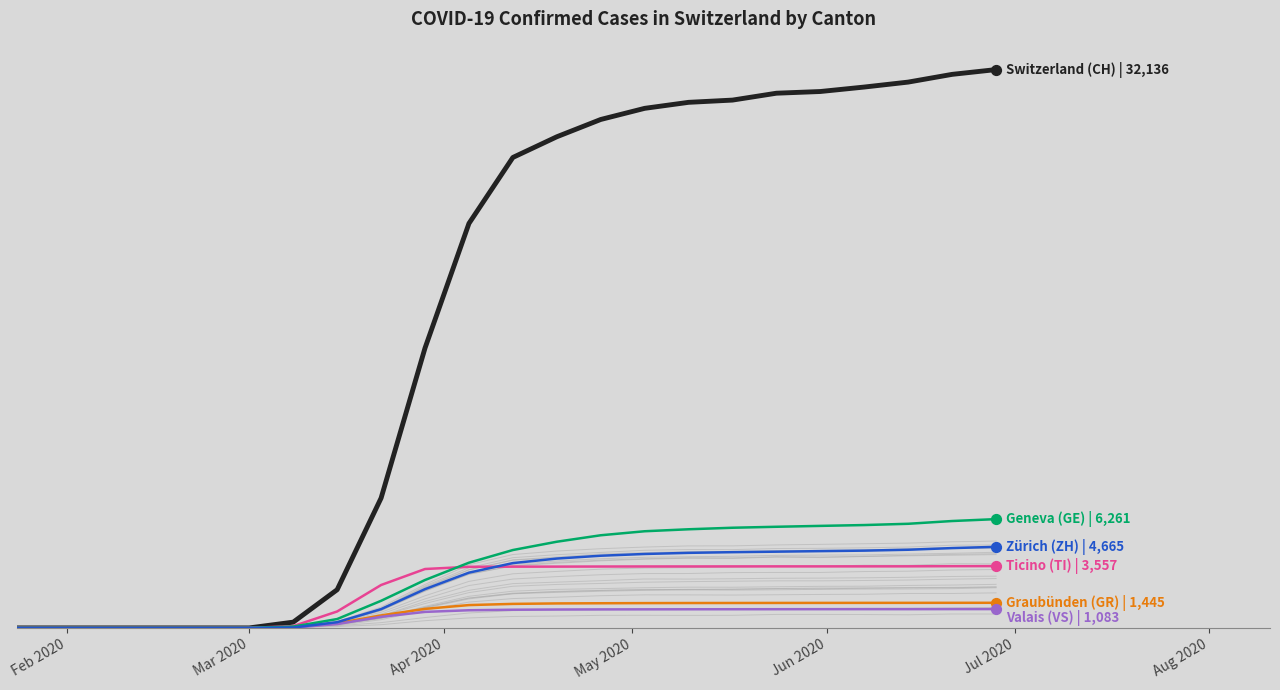

Which series contains the lowest Y value?

CH